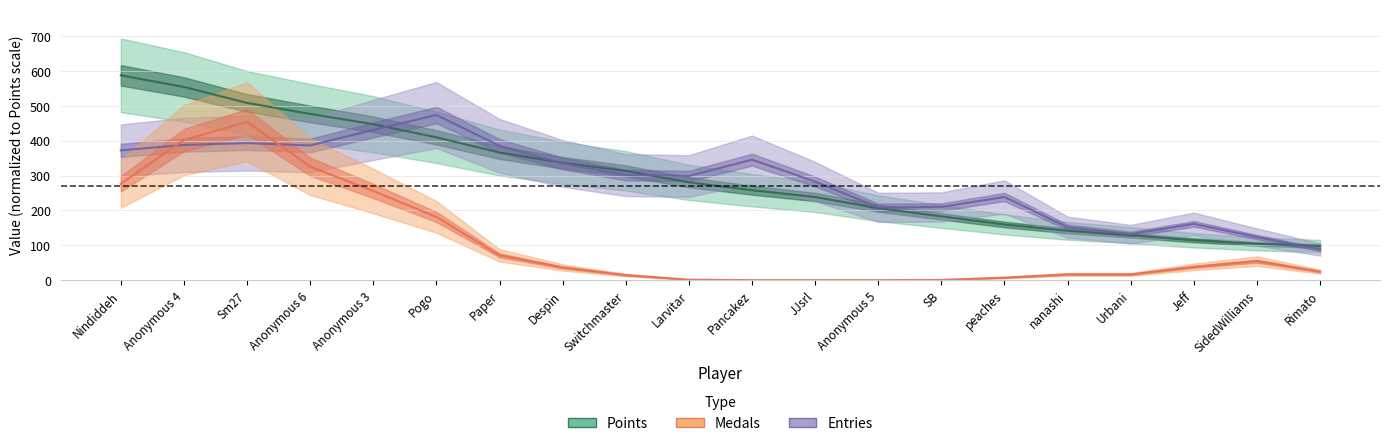

Reading right to left, transcribe all the data shown in this chart.

Points: 97.9	104.1	114.5	128.9	141.7	159.8	183.2	206.5	238.7	258.3	280.9	313.8	336.9	366.4	410.2	447.7	477.4	508.9	554.8	588.2
Entries: 87.9	123.8	161.5	132.3	152.0	238.8	210.1	209.1	283.1	346.0	299.0	301.7	335.2	385.7	474.2	431.5	386.8	393.5	388.2	372.7
Medals: 24.4	54.5	38.1	16.5	16.5	7.2	0.7	0.0	0.0	0.0	1.4	14.5	36.5	71.2	181.6	256.0	326.0	454.7	402.2	276.9